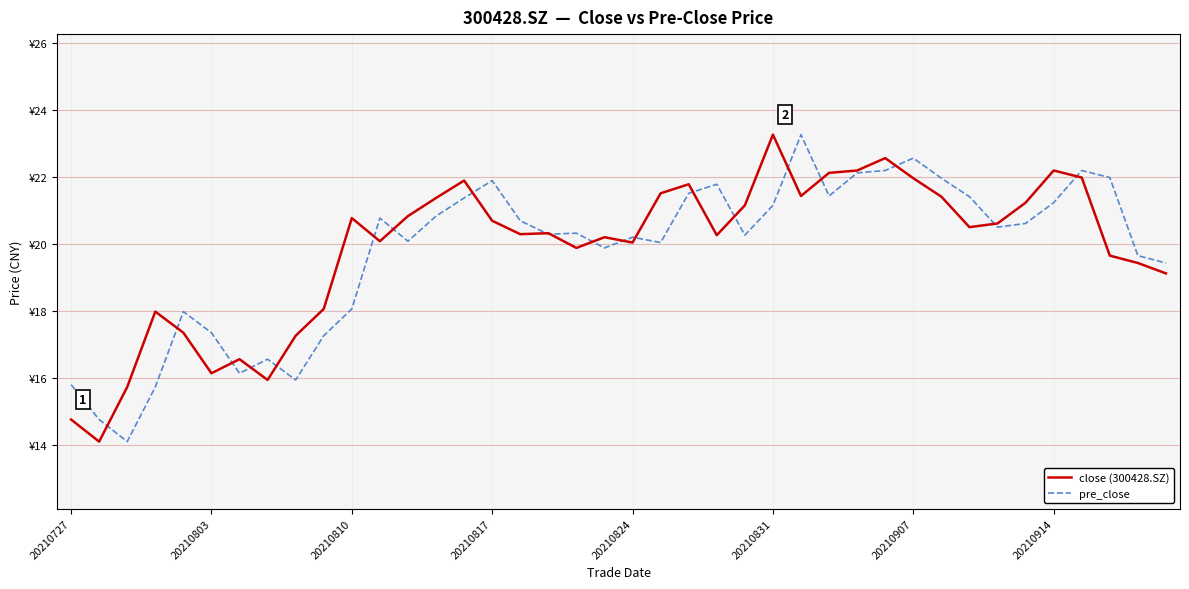

What are all the series names shown in the legend?

close (300428.SZ), pre_close